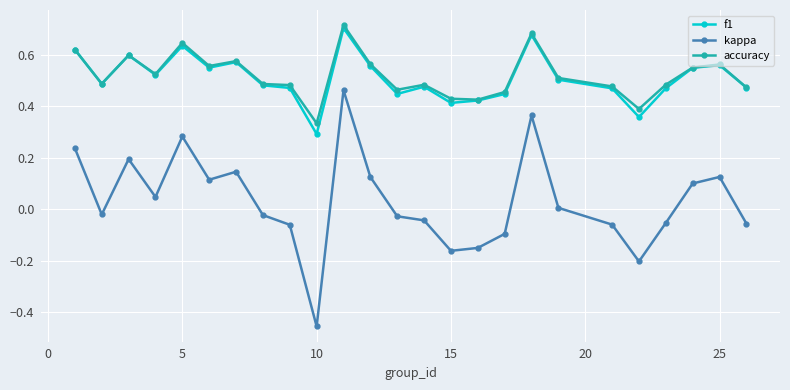

In kappa, how many points are higher than both neighbors (excluding endpoints)?

6